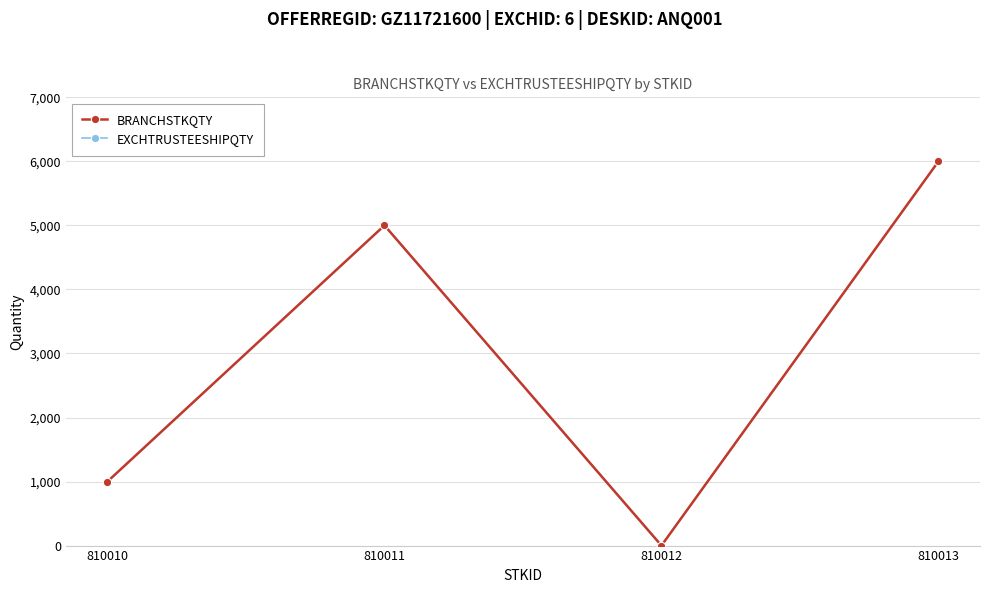

Does the chart have visible grid lines?

Yes